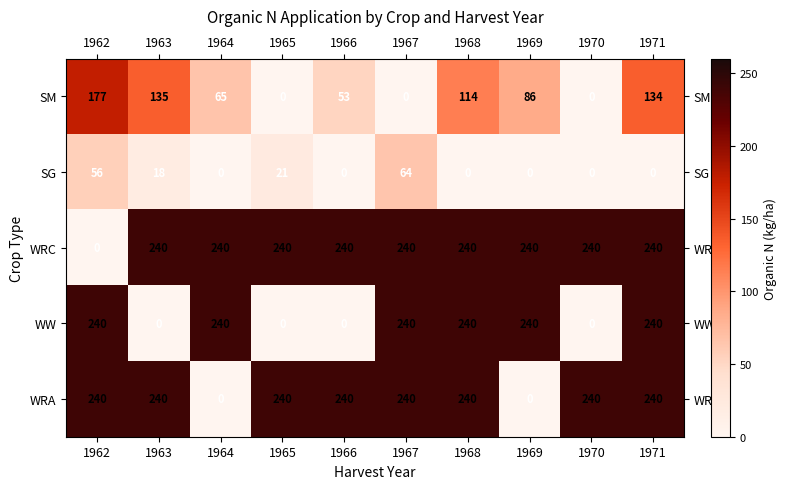

Which series changed the most between 1964 and 1971?

WRA